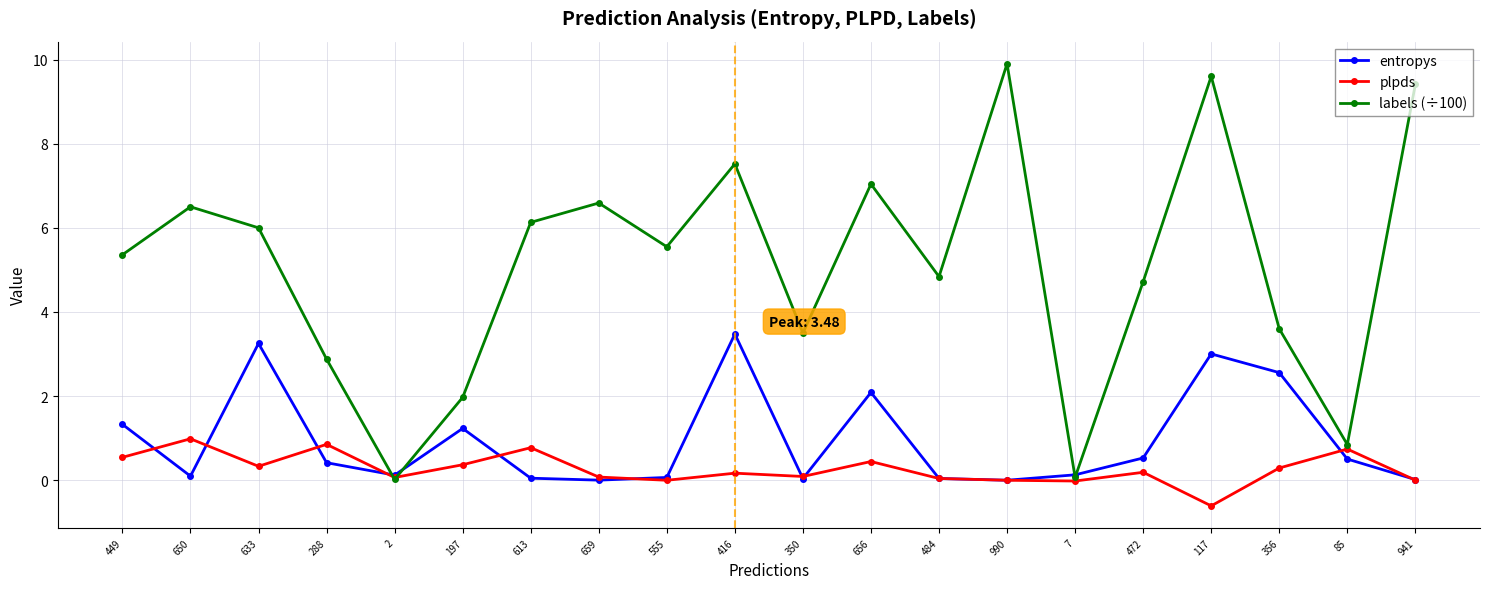

True or false: labels (÷100) has more than 1 interior local peaks.

True